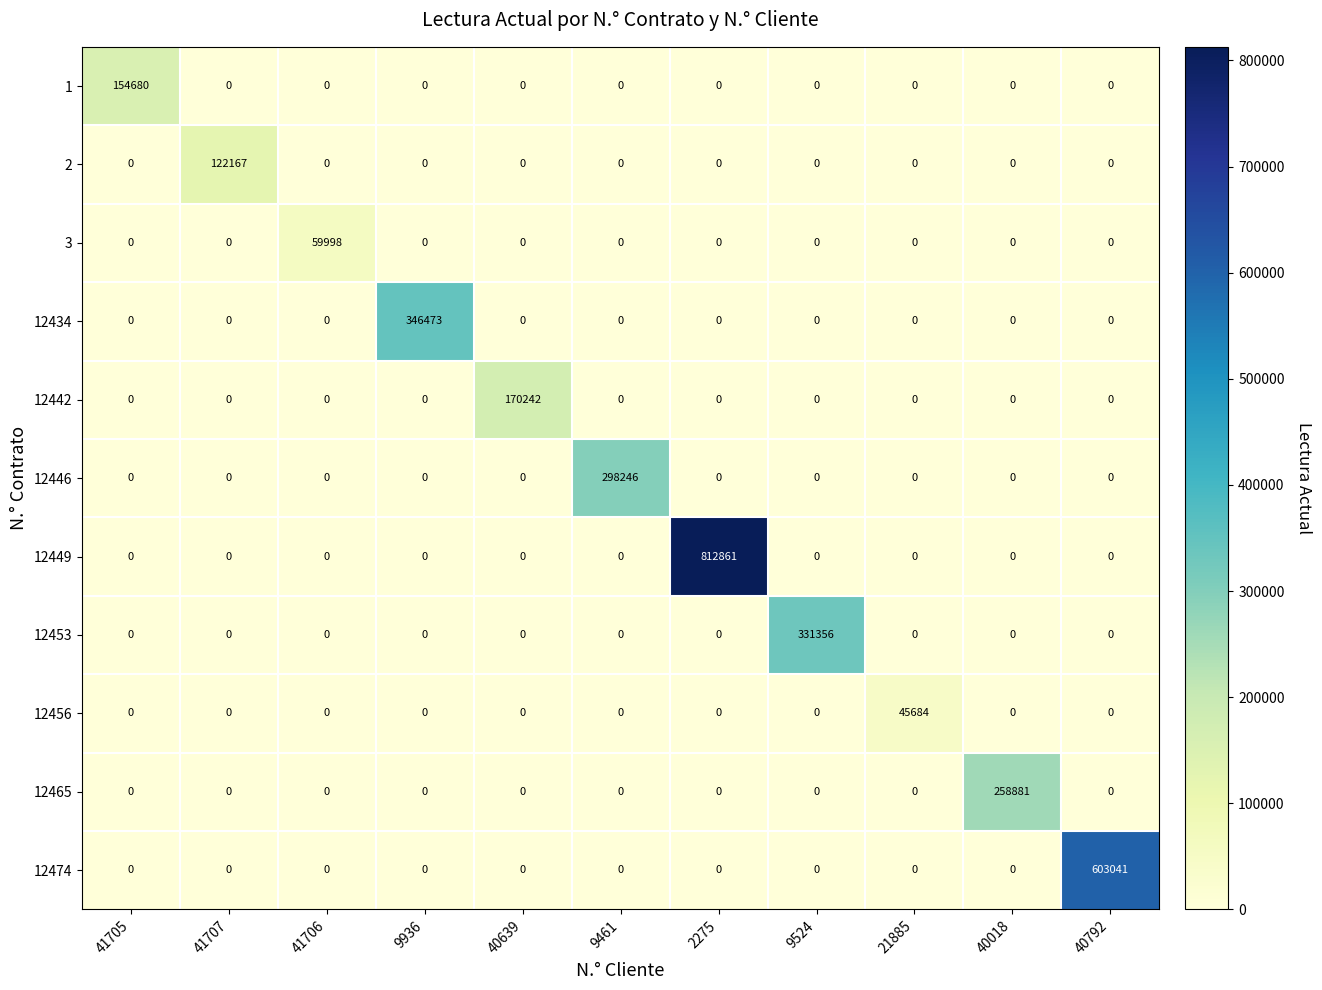

What is the difference between the maximum and second lowest values in the 1 series?

154680